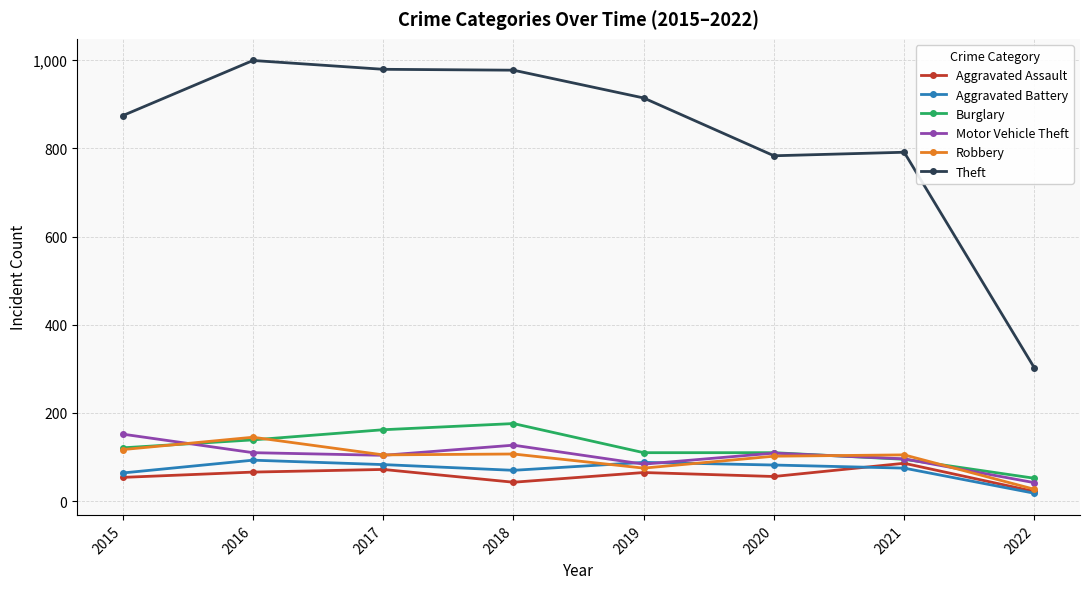

At which category does Burglary reach its first local peak?

2018